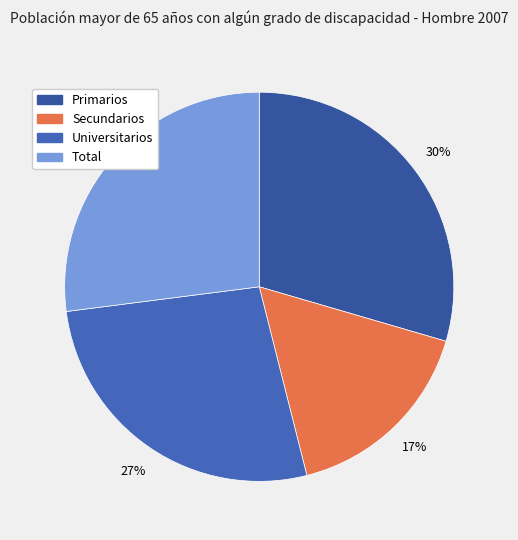

What percentage is NOT represented by Total?

73.0%